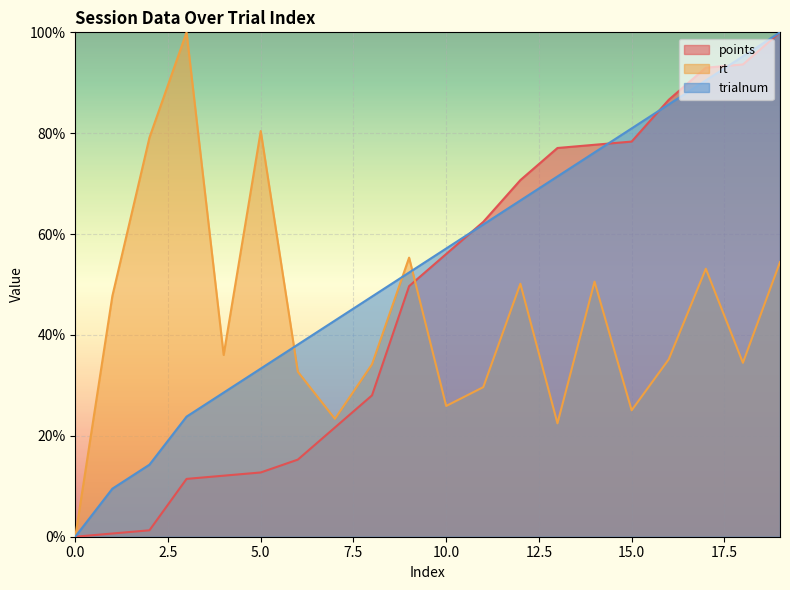

What is the sum of the trialnum values at 1 and 19?

109.5